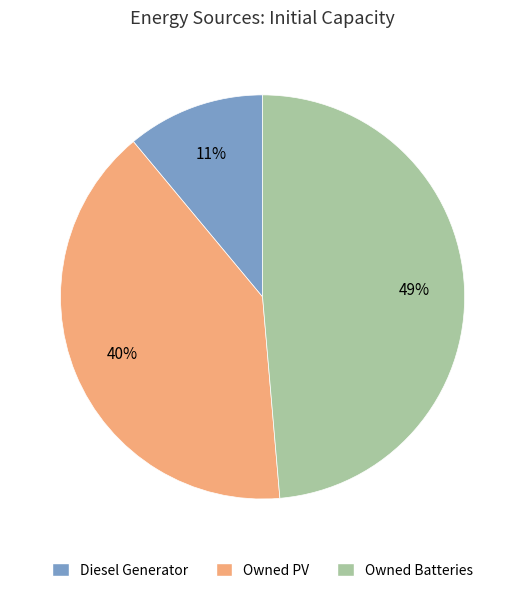

Is the sum of Owned PV and Diesel Generator greater than half?

Yes